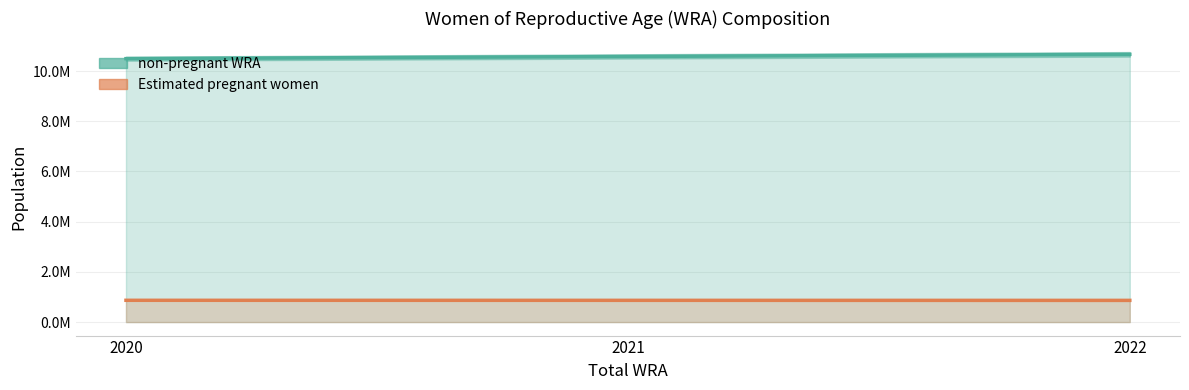

Count the number of data series in this chart.

2